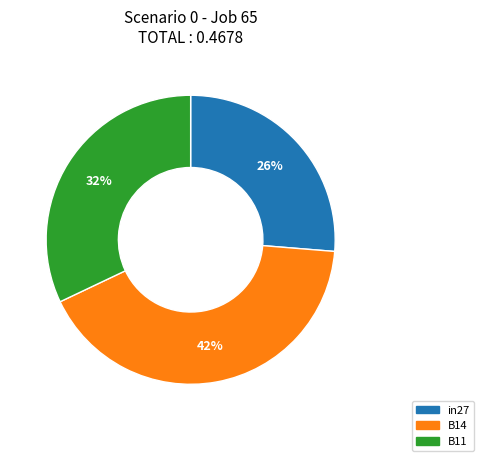

To the nearest percent, what portion does B14 represent?

42%